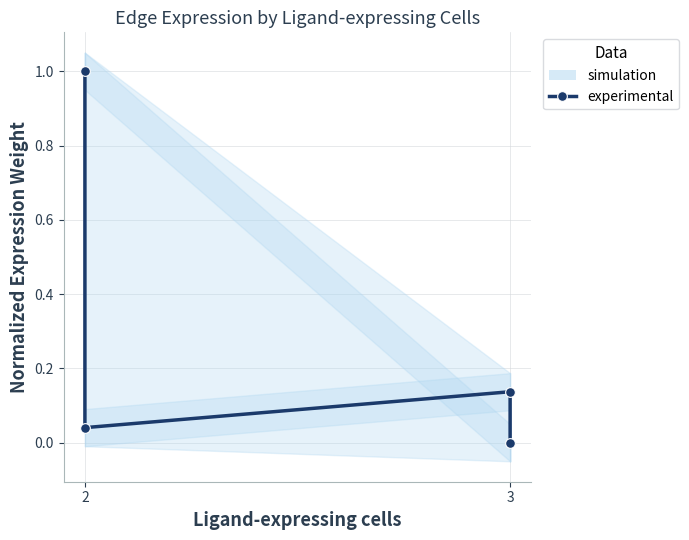

Reading left to right, what are all the values shown in this chart?

1.0	0.0	0.1	0.0